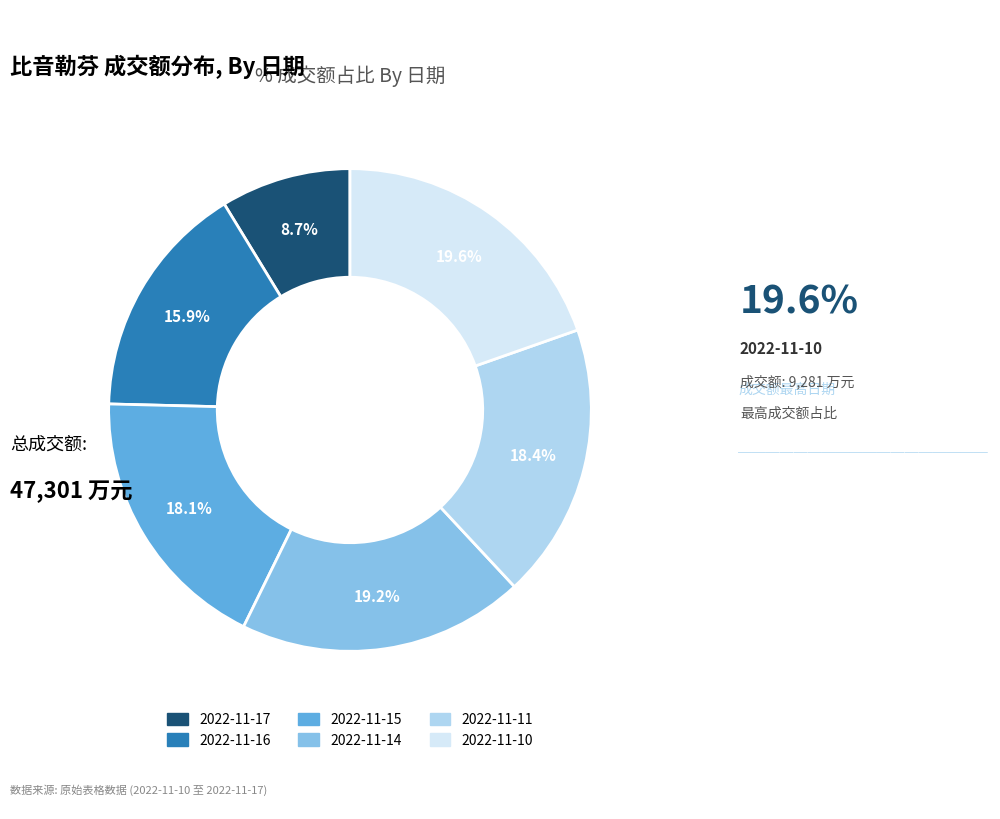

To the nearest percent, what is the combined percentage of 2022-11-11 and 2022-11-10?

38%